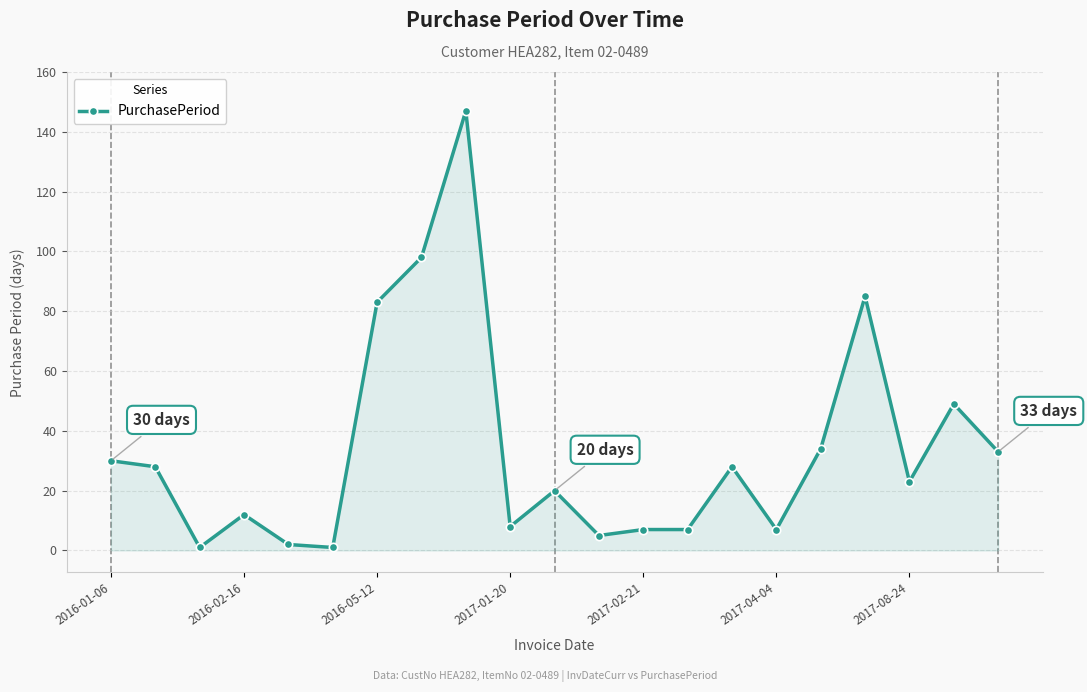

What is the sum of all values?

708